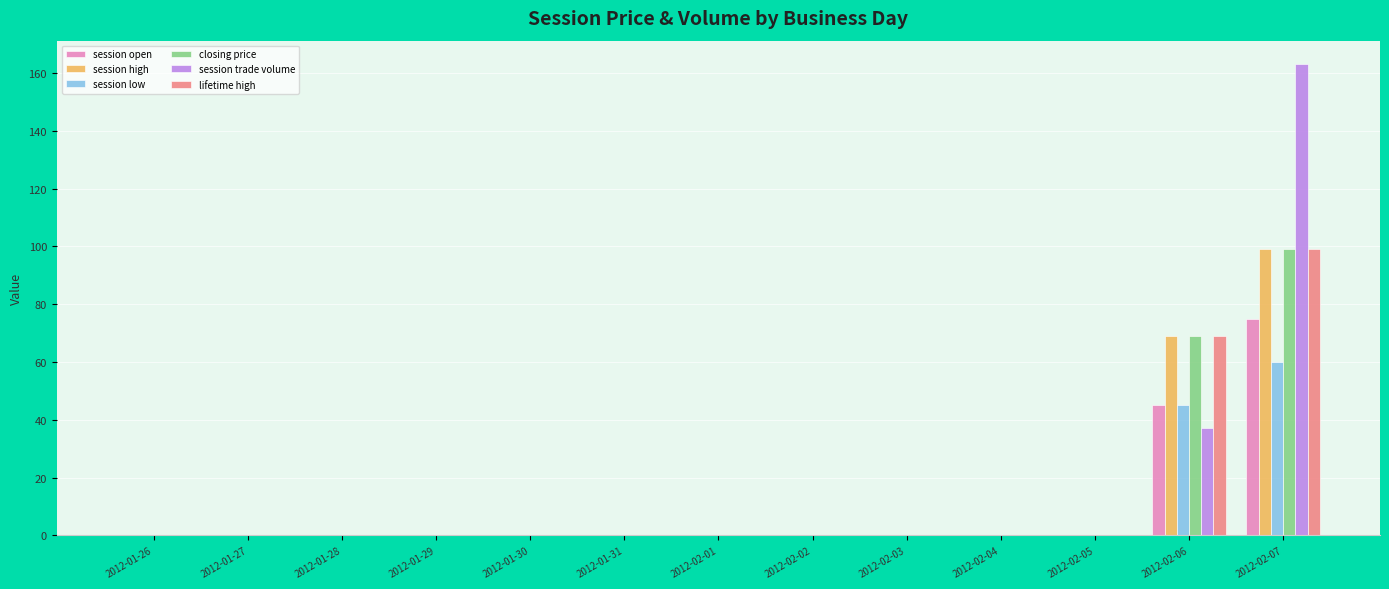

Which series has the widest spread of values?

session trade volume